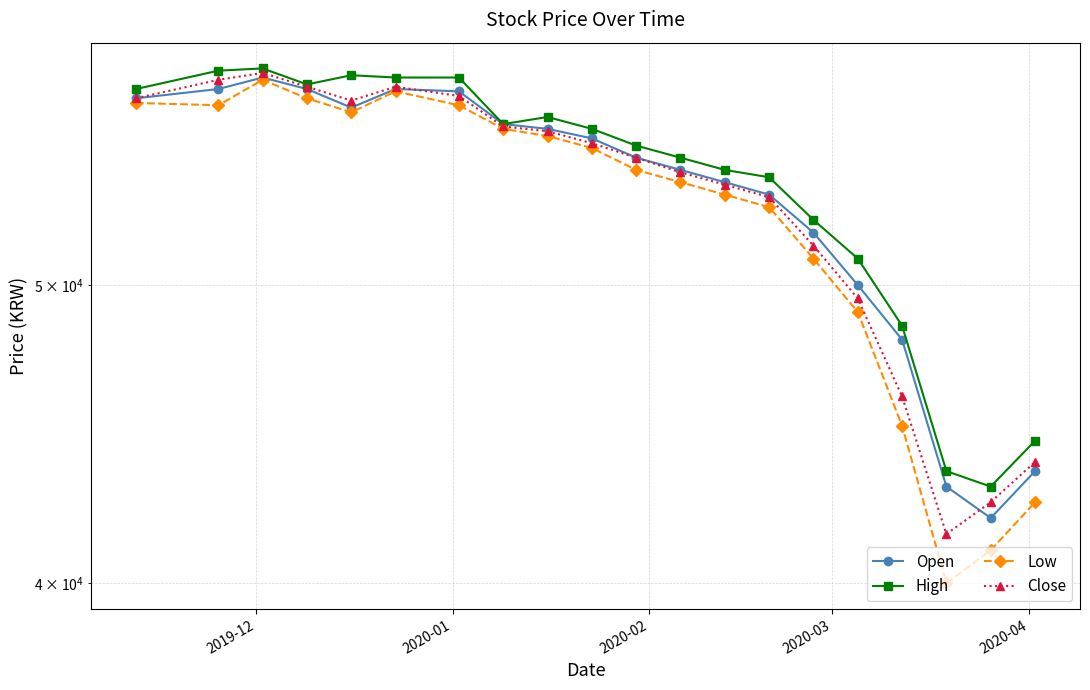

Reading left to right, extract all data points from this chart.

Open: 57500	57900	58400	57900	57100	57900	57800	56400	56200	55800	55000	54500	54000	53500	52000	50000	48000	43000	42000	43500
High: 57900	58700	58800	58100	58500	58400	58400	56400	56700	56200	55500	55000	54500	54200	52500	51000	48500	43500	43000	44500
Low: 57300	57200	58300	57500	56900	57800	57200	56200	55900	55400	54500	54000	53500	53000	51000	49000	45000	40000	41000	42500
Close: 57500	58300	58600	58000	57400	58000	57600	56300	56100	55600	55000	54400	53900	53400	51500	49500	46000	41500	42500	43800